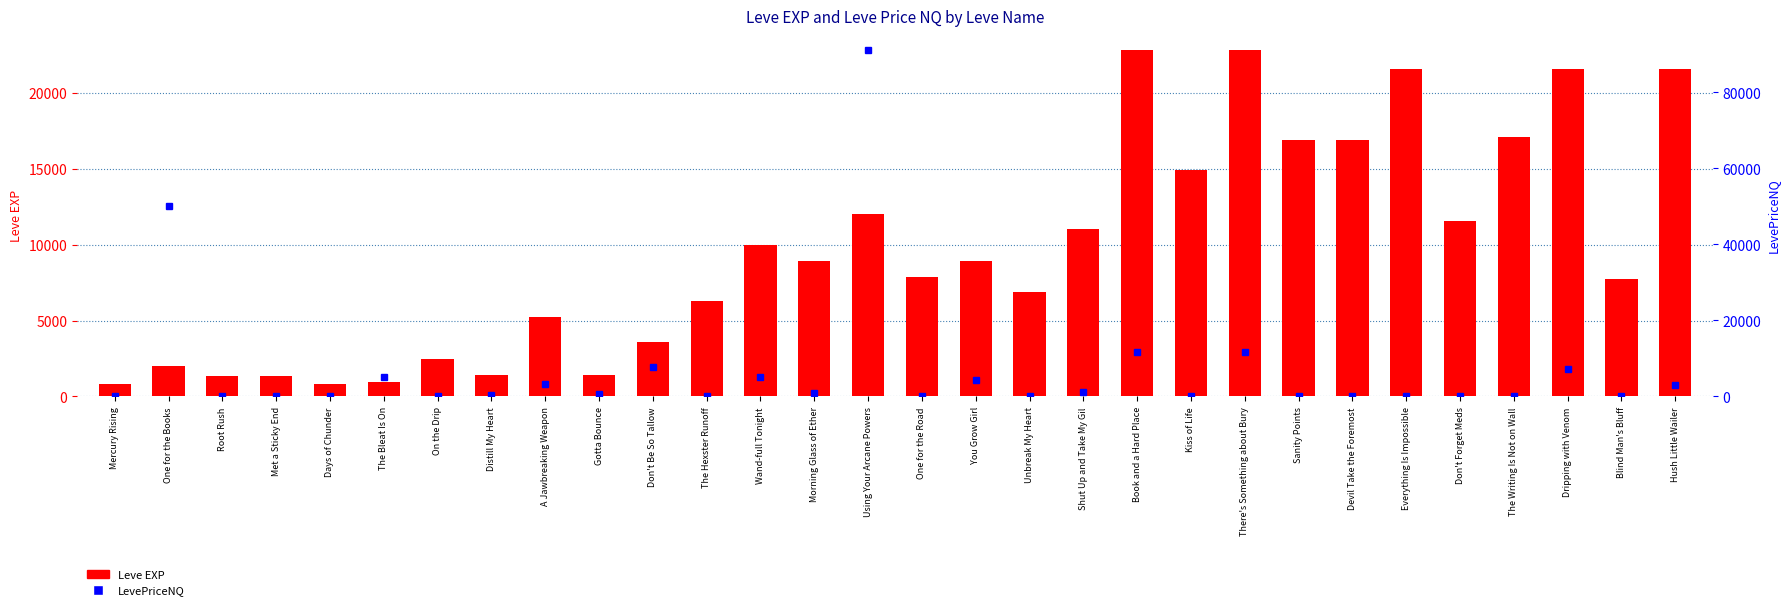

What is the label of the 30th bar from the left?

Hush Little Wailer